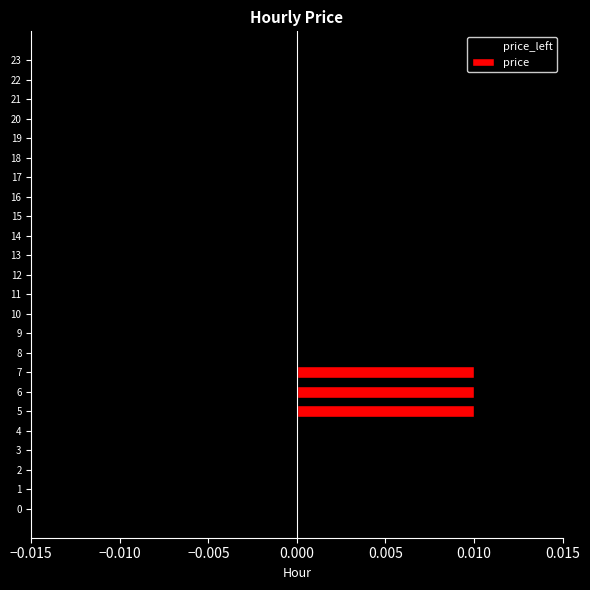

How many price values are between 0 and 1?

24